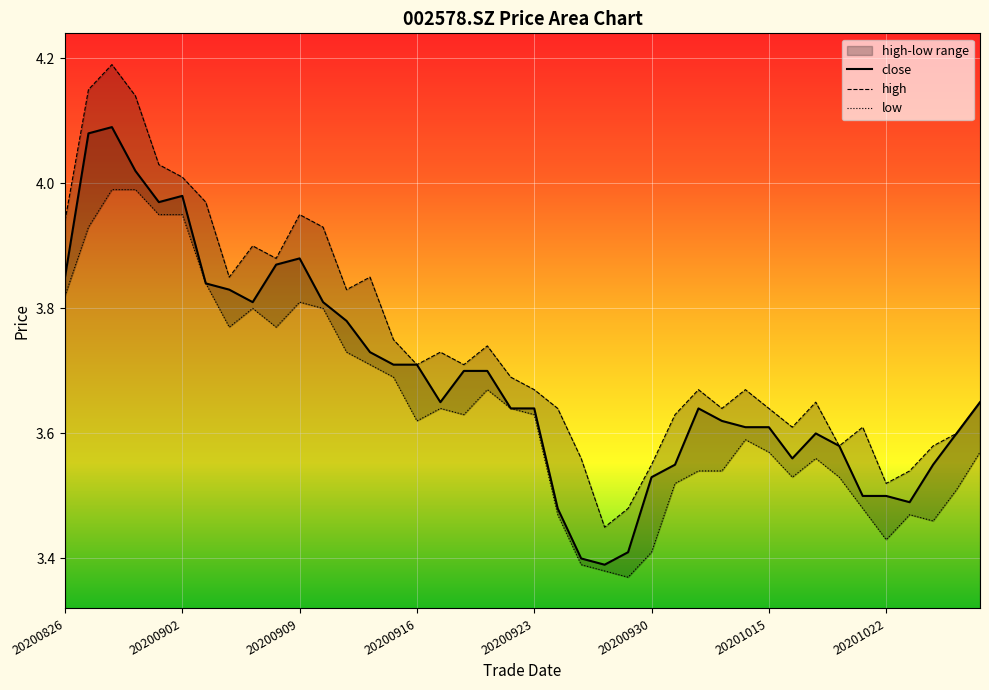

What are all the series names shown in the legend?

close, high, low